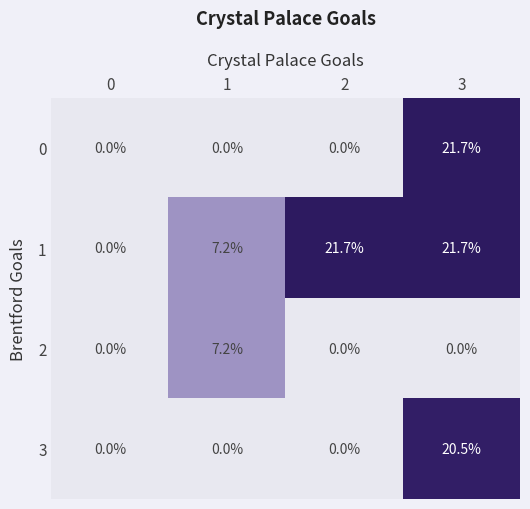

At which category is the sum across all series the highest?

3